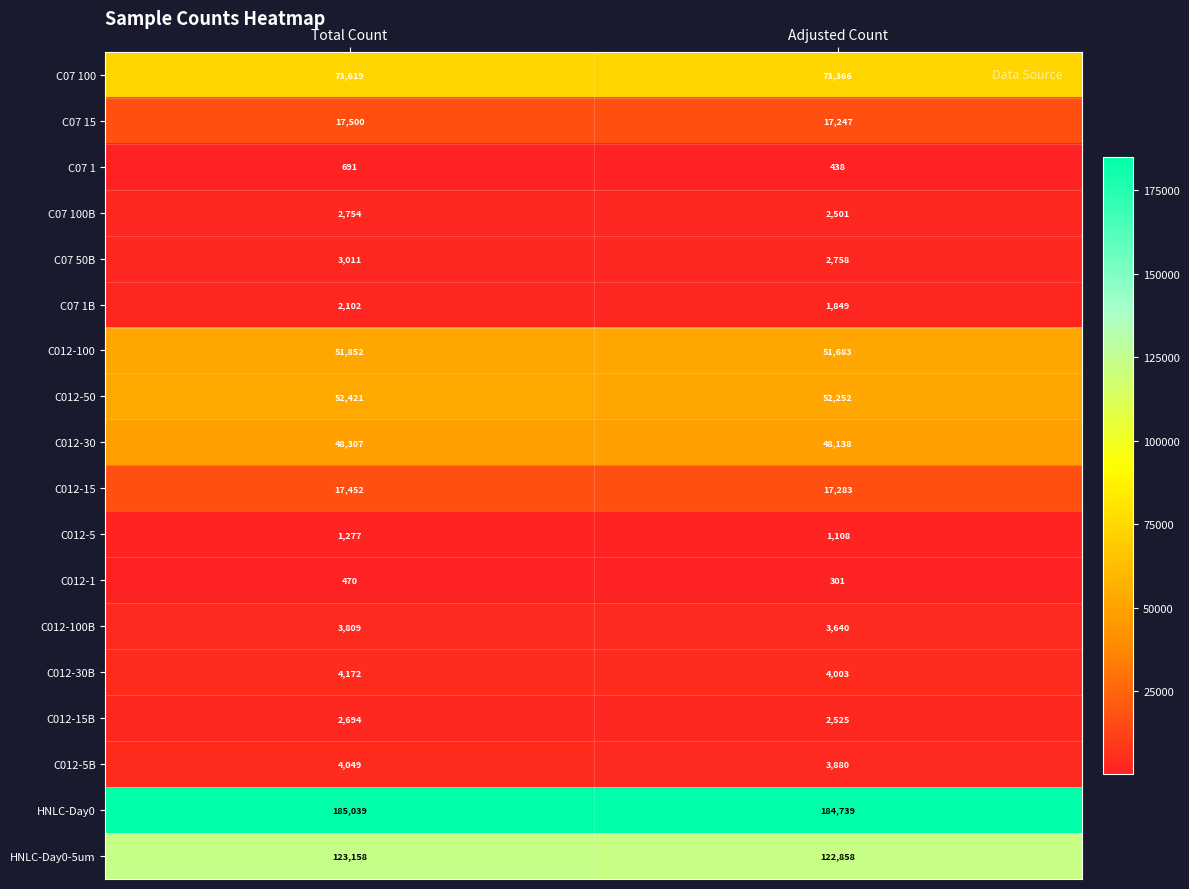

What is the average value of the C07 1B series?

1976